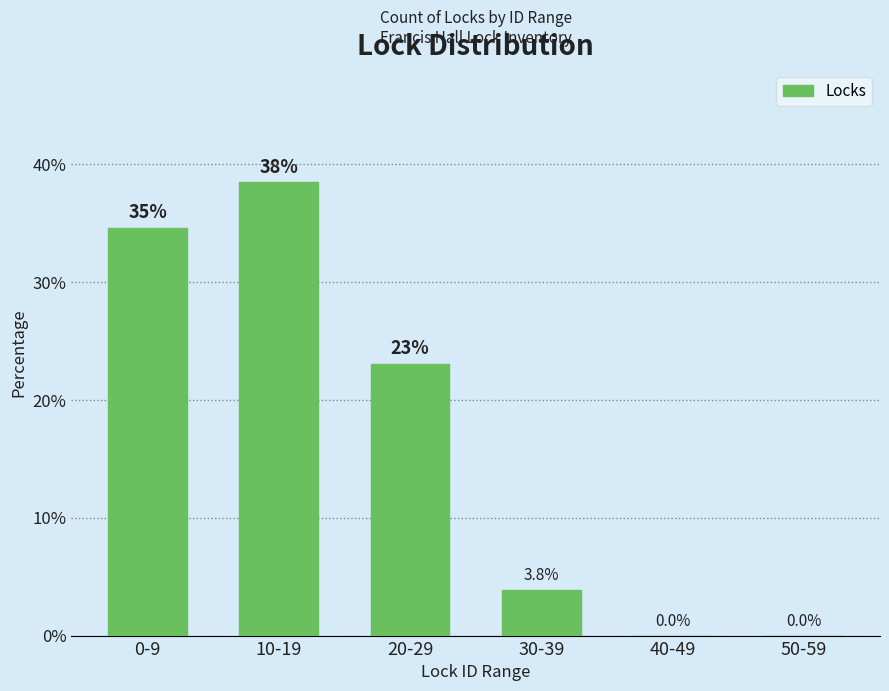

Reading right to left, extract all data points from this chart.

50-59=0.0	40-49=0.0	30-39=3.8	20-29=23.1	10-19=38.5	0-9=34.6